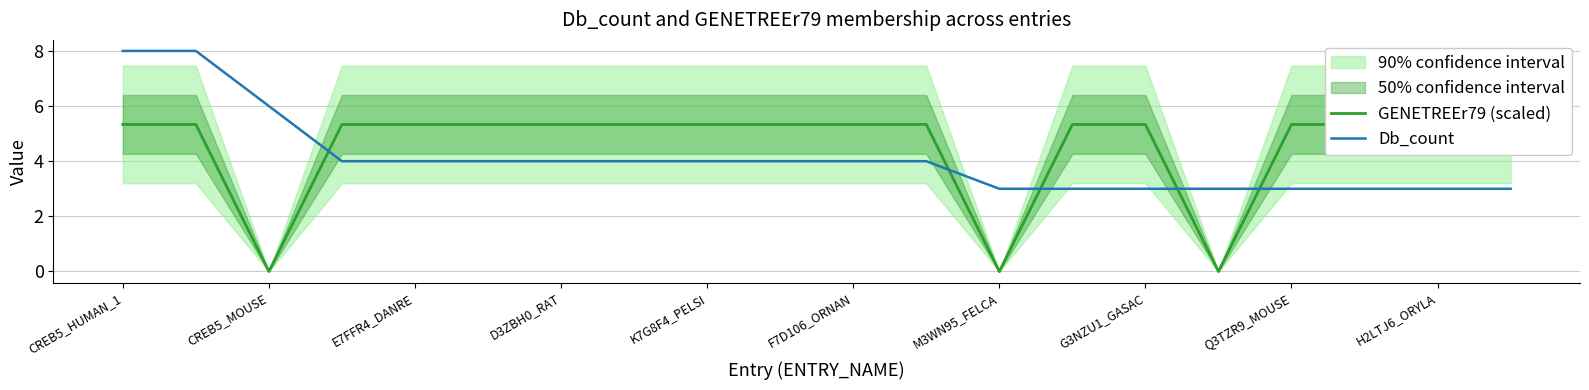

What is the maximum value shown in the chart?

8.0